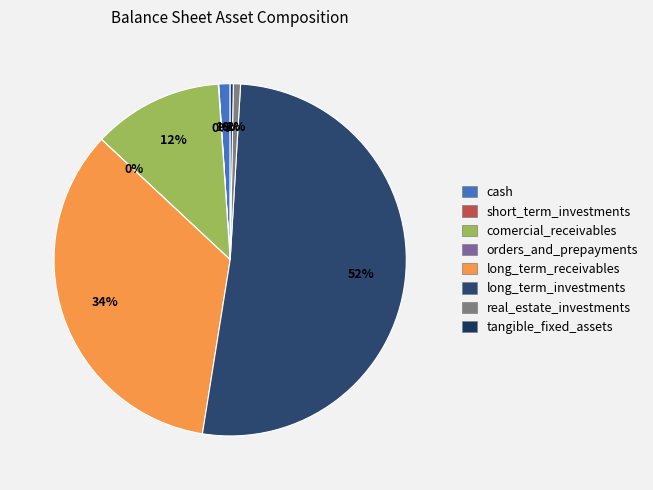

Is the sum of tangible_fixed_assets and orders_and_prepayments greater than half?

No